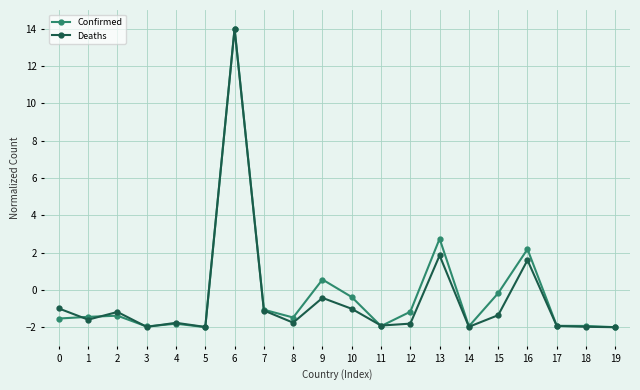

What is the average value of the Confirmed series?

-0.2